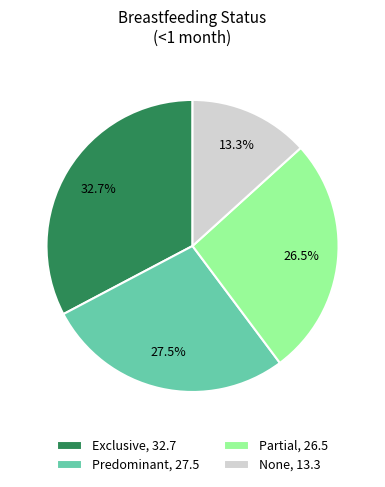

Is None the majority of the pie?

No